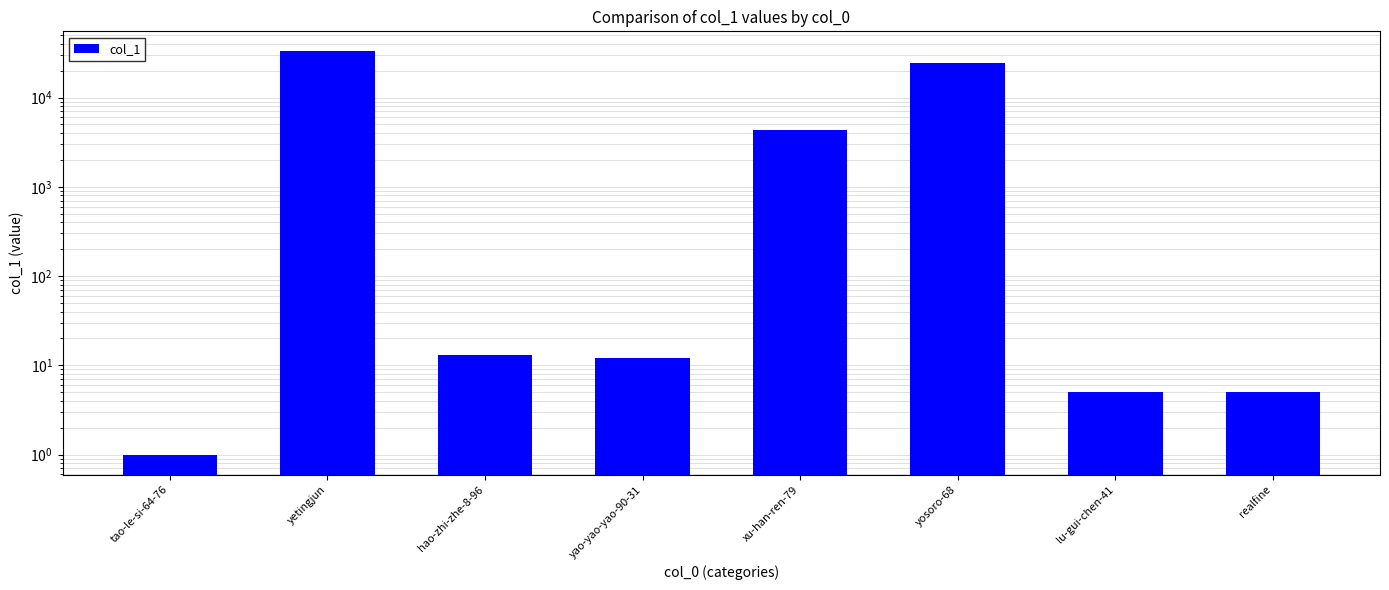

List the labels in order of value, largest first.

yetingjun, yosoro-68, xu-han-ren-79, hao-zhi-zhe-8-96, yao-yao-yao-90-31, lu-gui-chen-41, realfine, tao-le-si-64-76